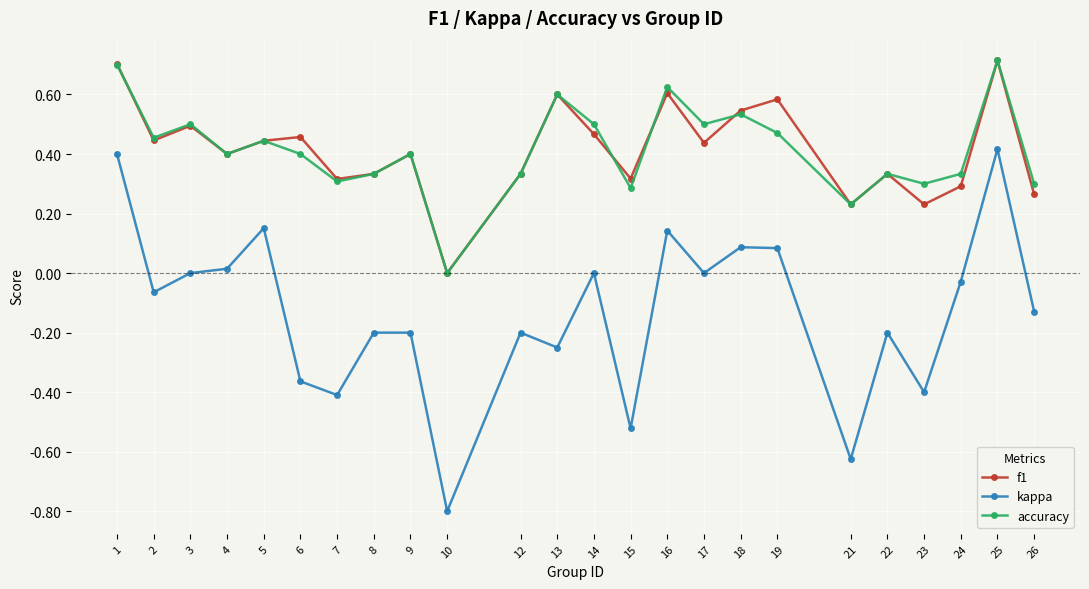

True or false: f1 and kappa cross at least once.

False